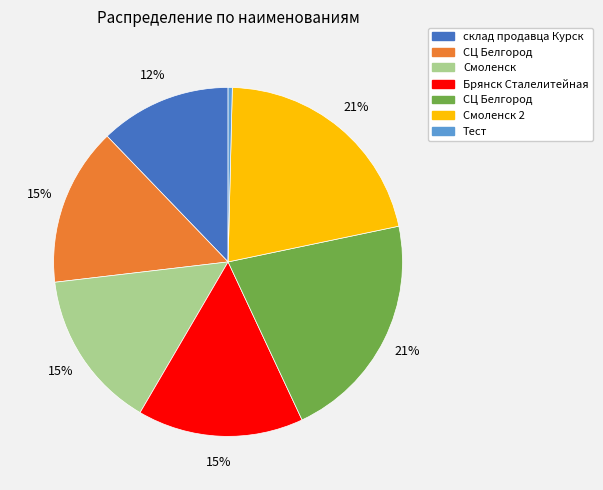

Does any single category account for the majority?

No